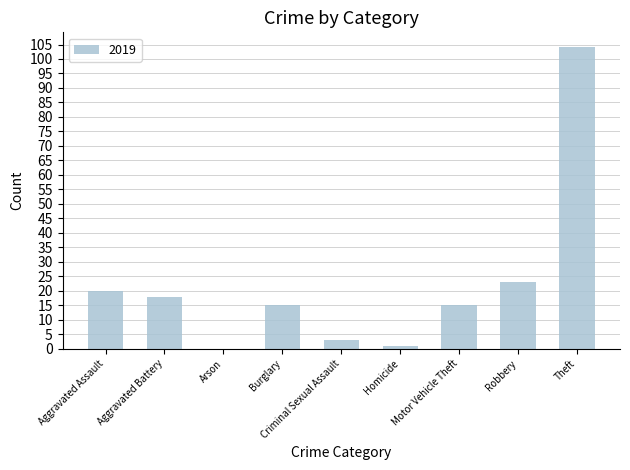

At which label is the value closest to 52?

Robbery